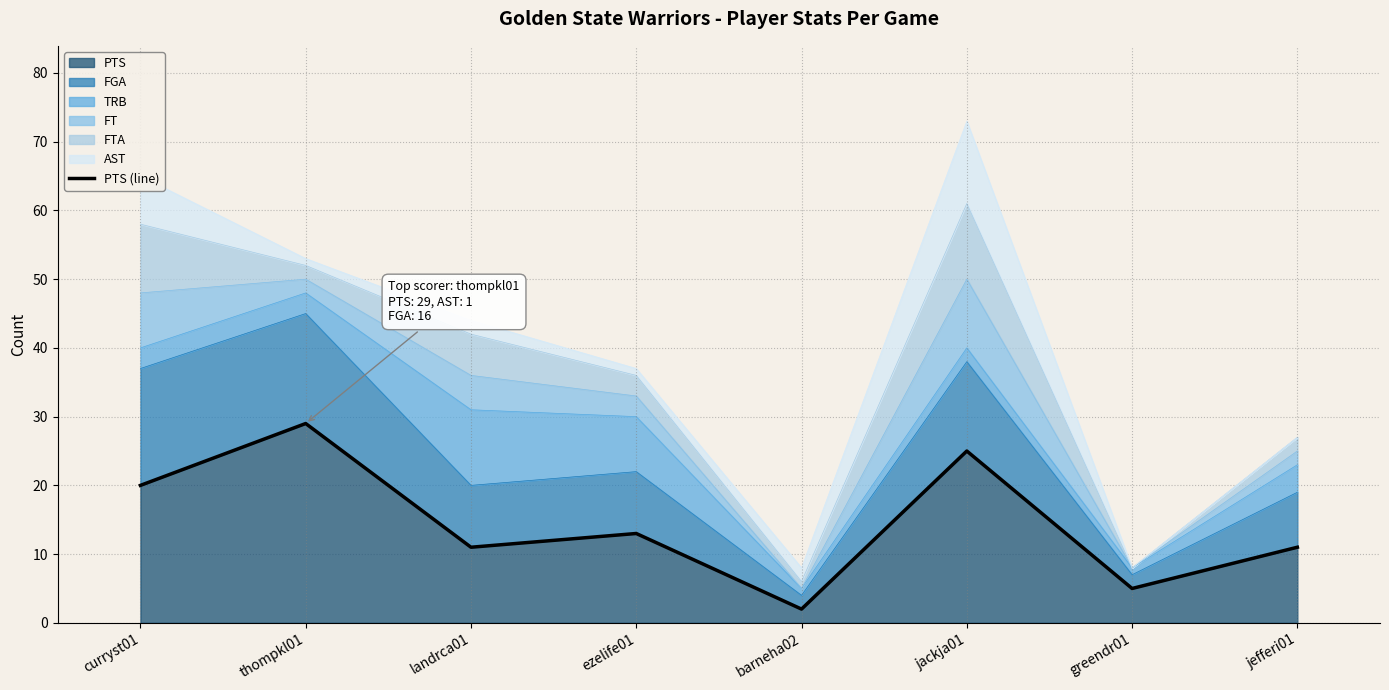

At which label is the value closest to 15?

ezelife01